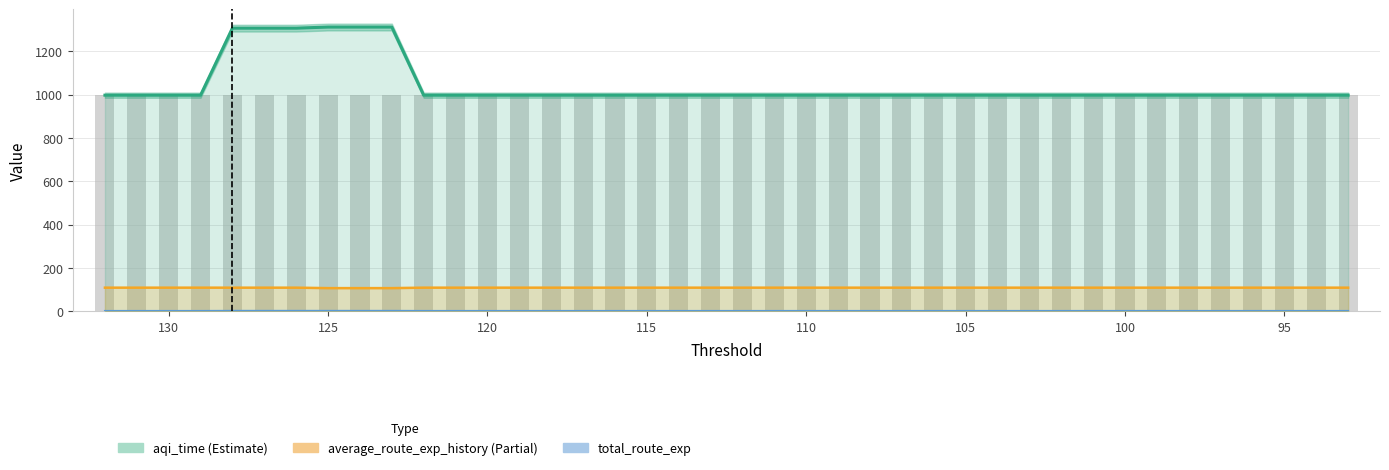

At how many categories does at least one series exceed 963?

40